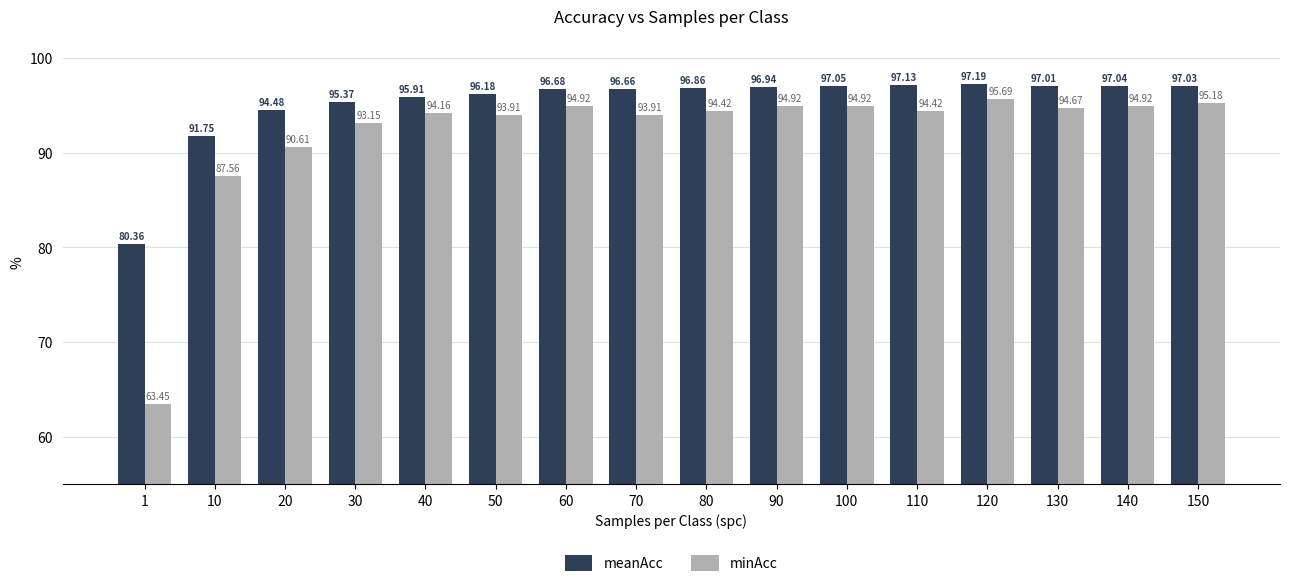

Which series has the largest total across all categories?

meanAcc